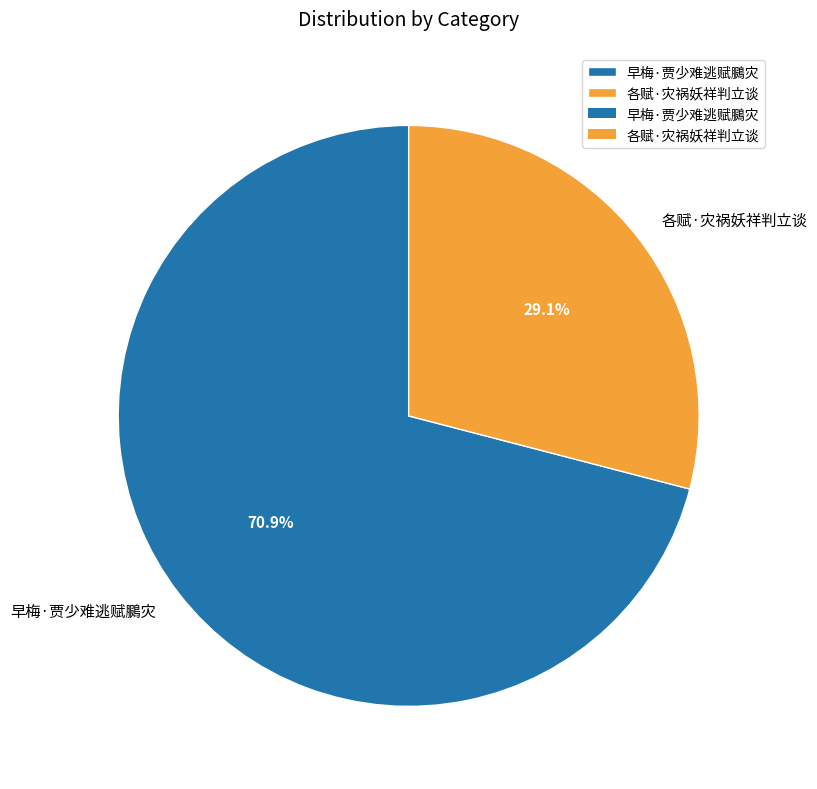

Rank the categories by value from lowest to highest.

各赋·灾祸妖祥判立谈, 早梅·贾少难逃赋鵩灾